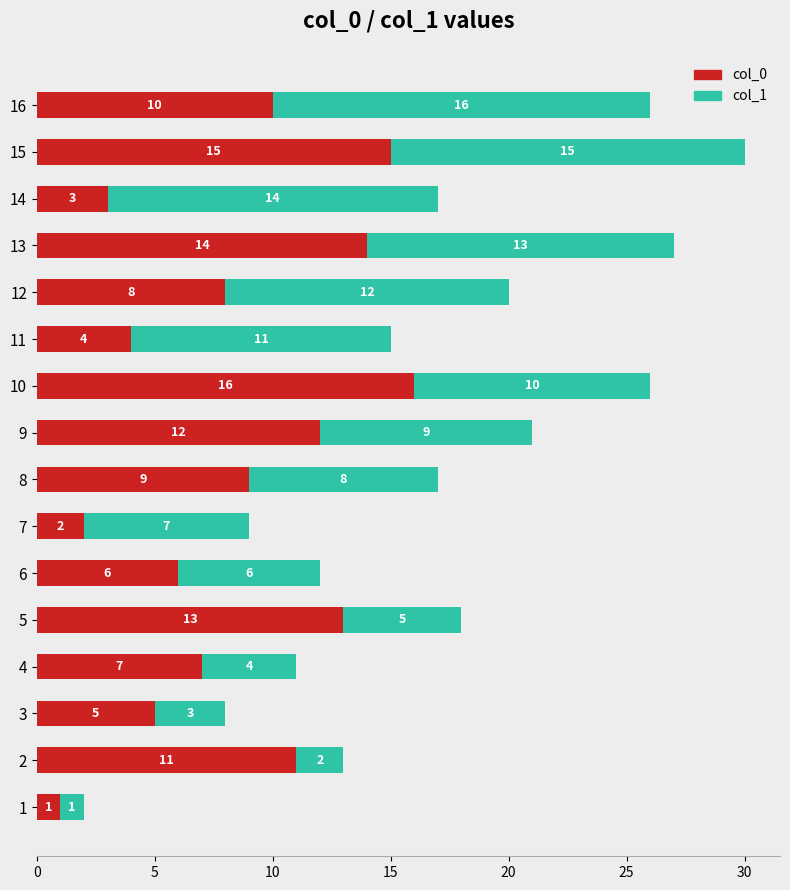

List the labels in order of col_0 value, largest first.

10, 15, 13, 5, 9, 2, 16, 8, 12, 4, 6, 3, 11, 14, 7, 1